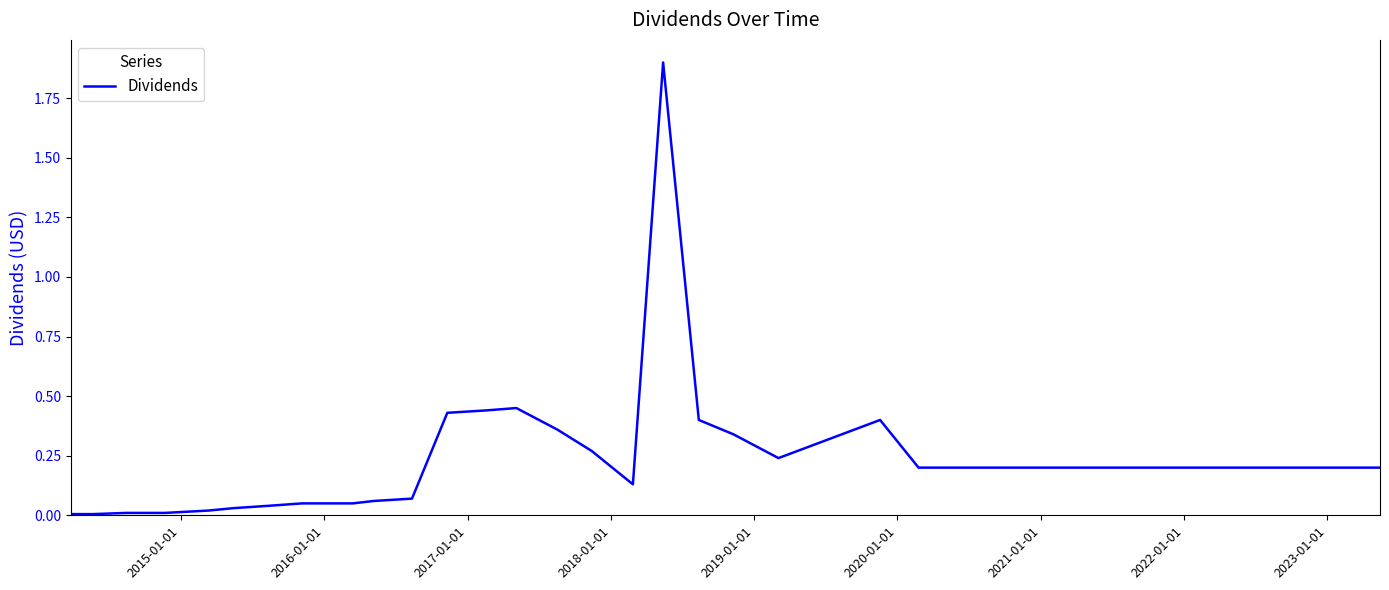

What is the difference between the maximum and minimum values?

1.9